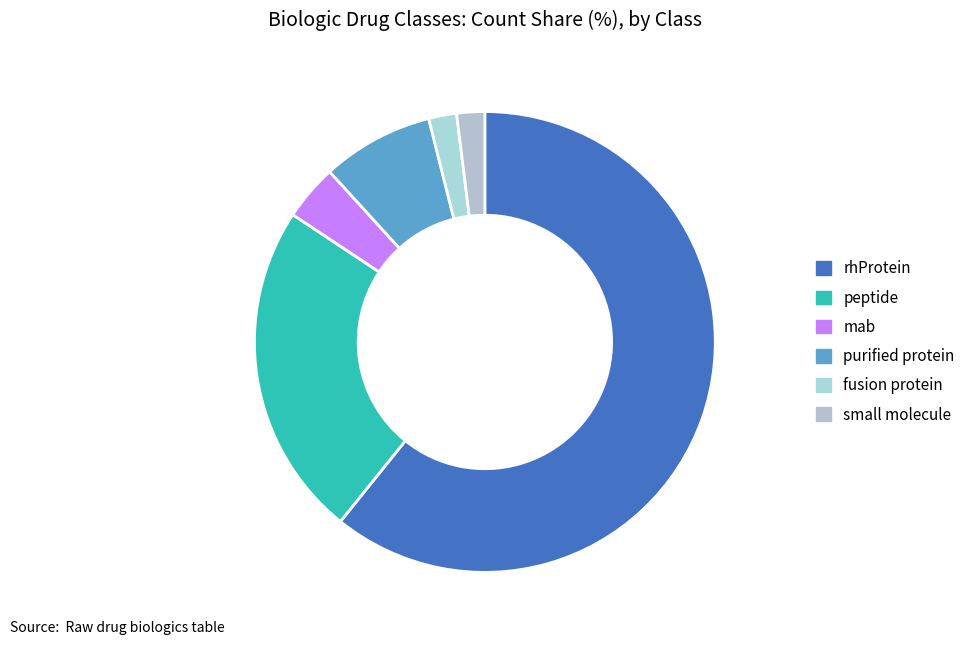

How many slices are in this pie chart?

6